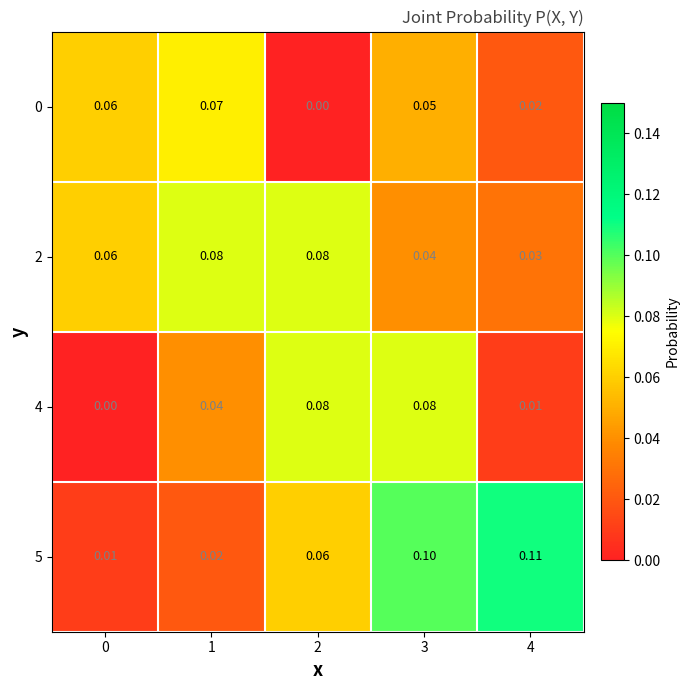

What is the maximum value shown in the chart?

0.1